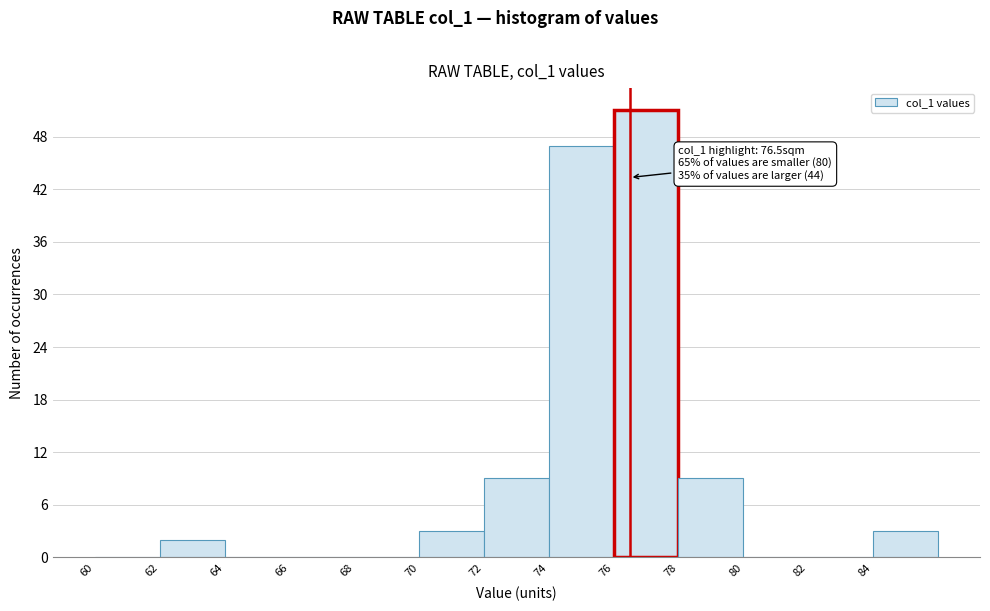

Over which range of the x-axis is the bar tallest?

76 to 78